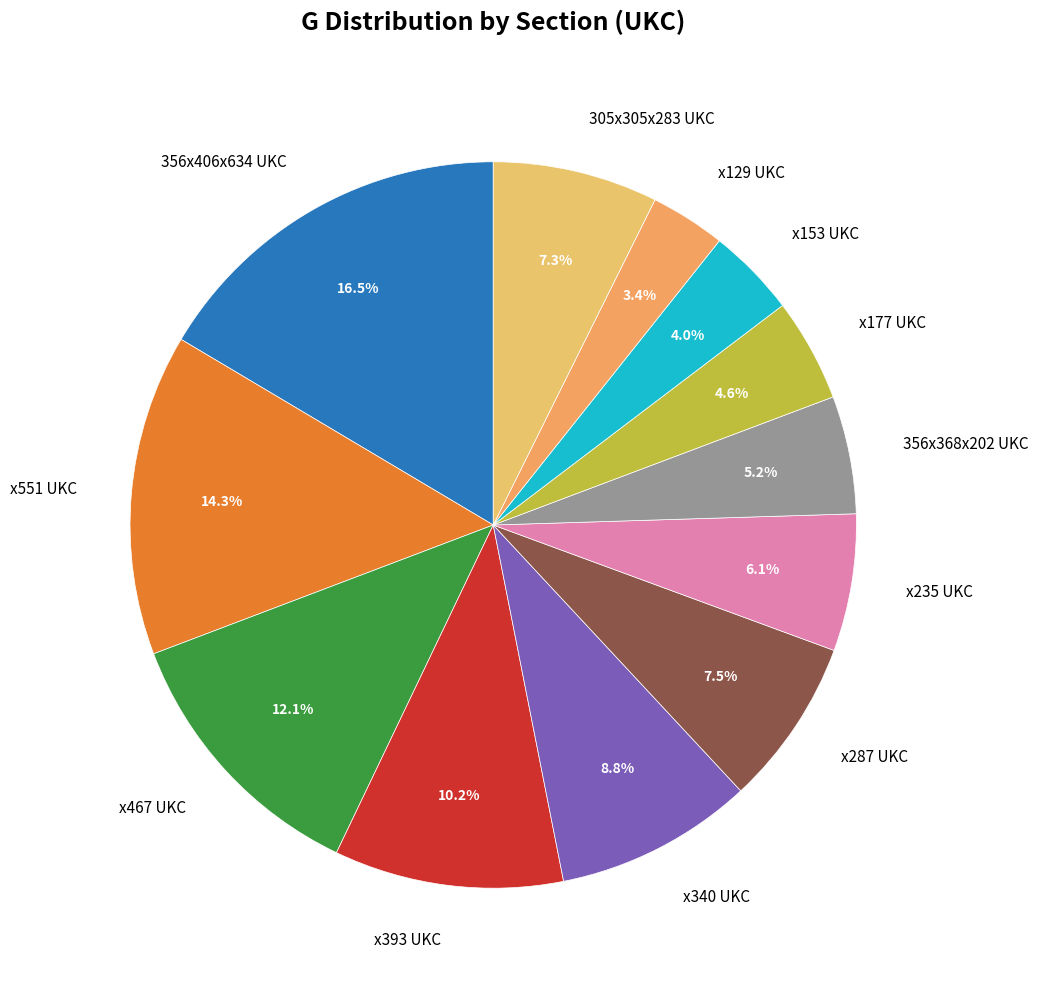

Is it true that x177 UKC is 5% of the pie?

True